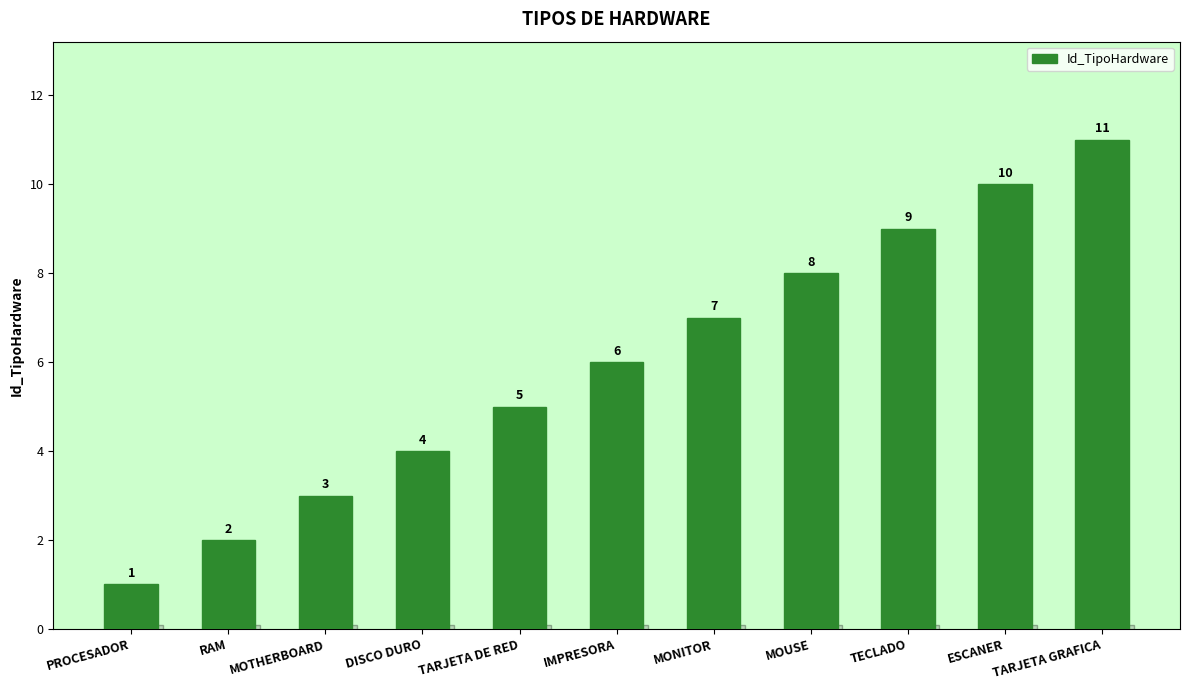

The value at RAM is 2. True or false?

True